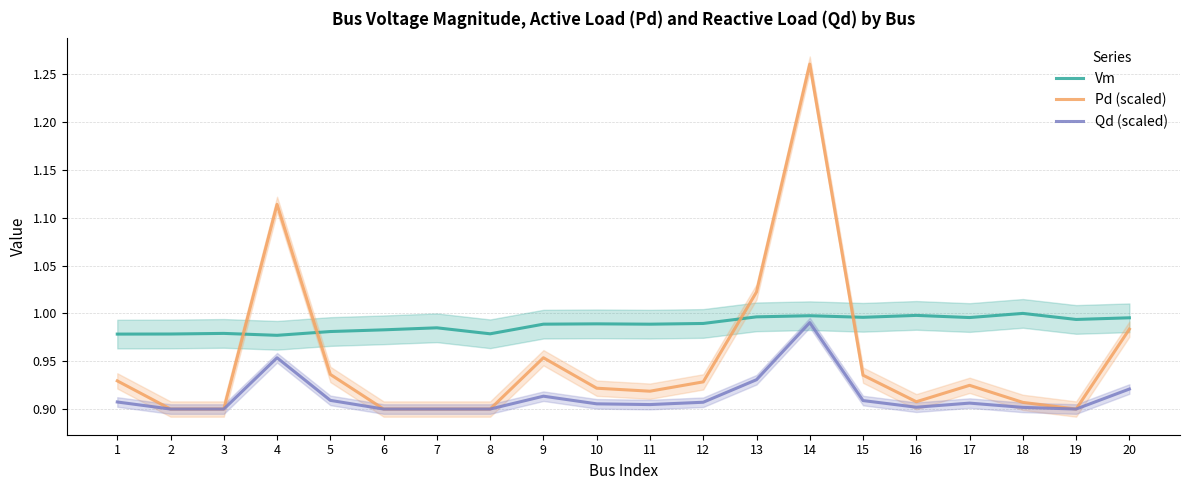

In Qd (scaled), how many points are higher than both neighbors (excluding endpoints)?

4